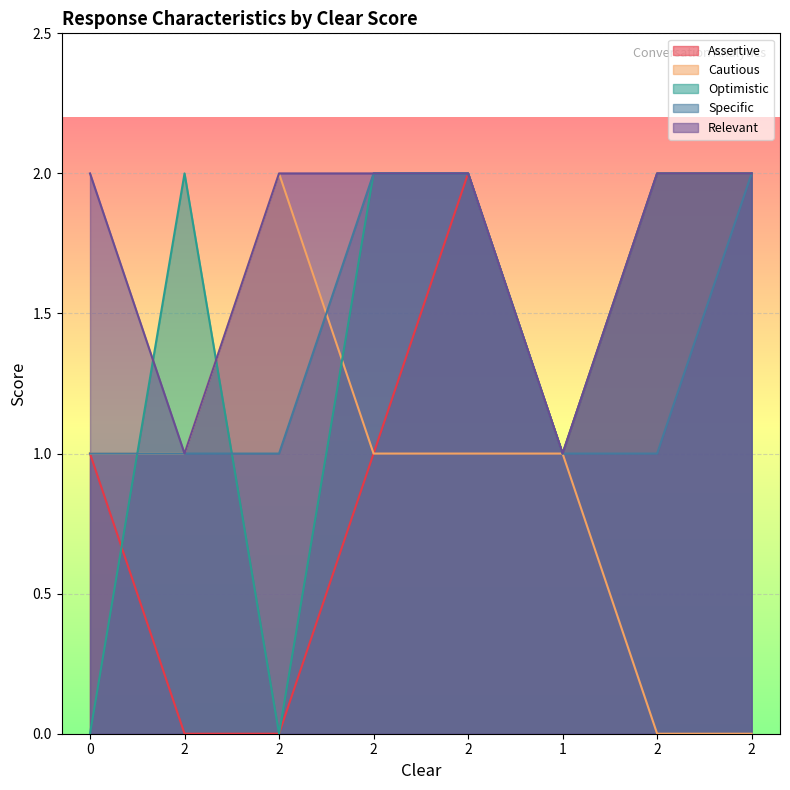

The value of Specific at 2 is 1. True or false?

False